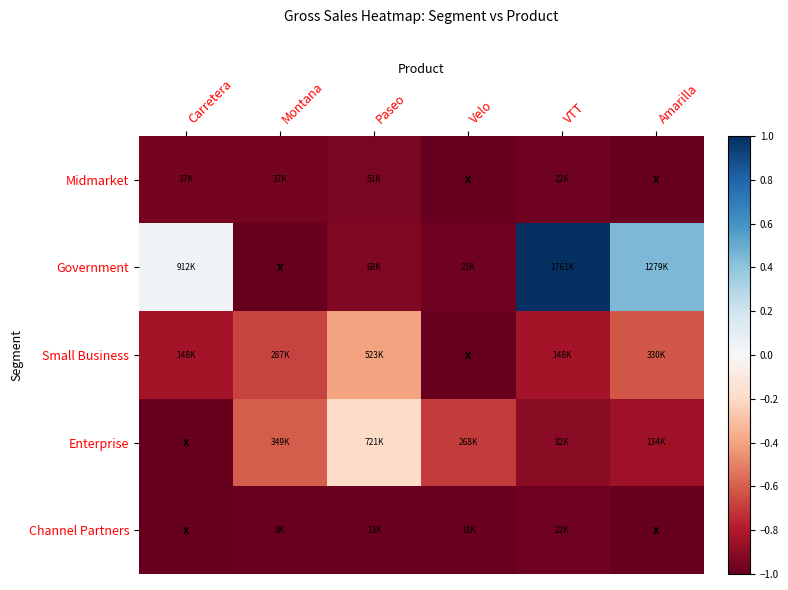

Which category has the lowest value across all series?

Velo